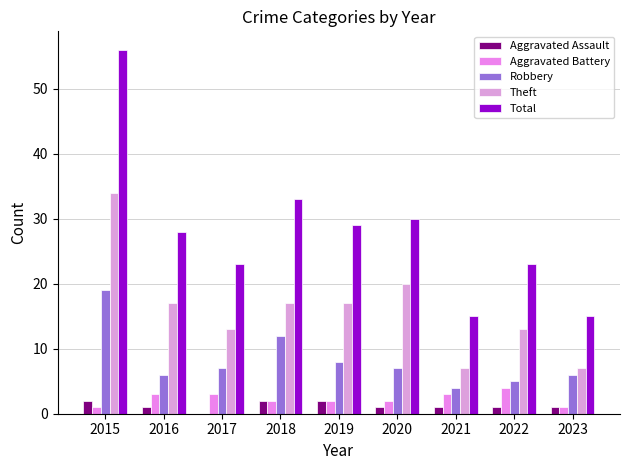

The Theft series shows 5 at 2019. True or false?

False